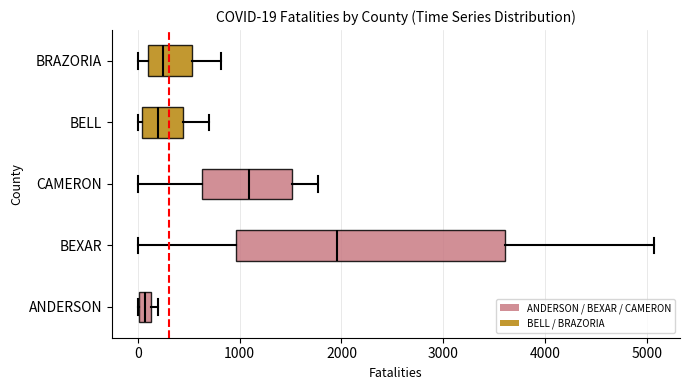

Comparing the boxes themselves (not the whiskers), which one is the widest?

BEXAR